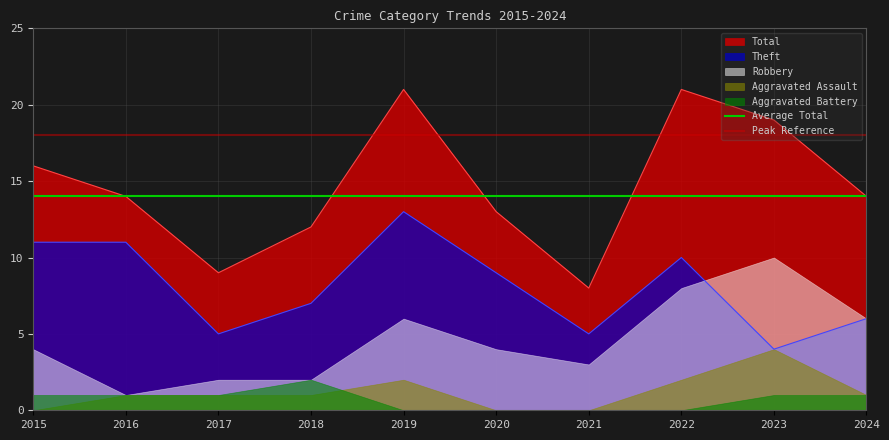

Which series has the largest total across all categories?

Peak Reference